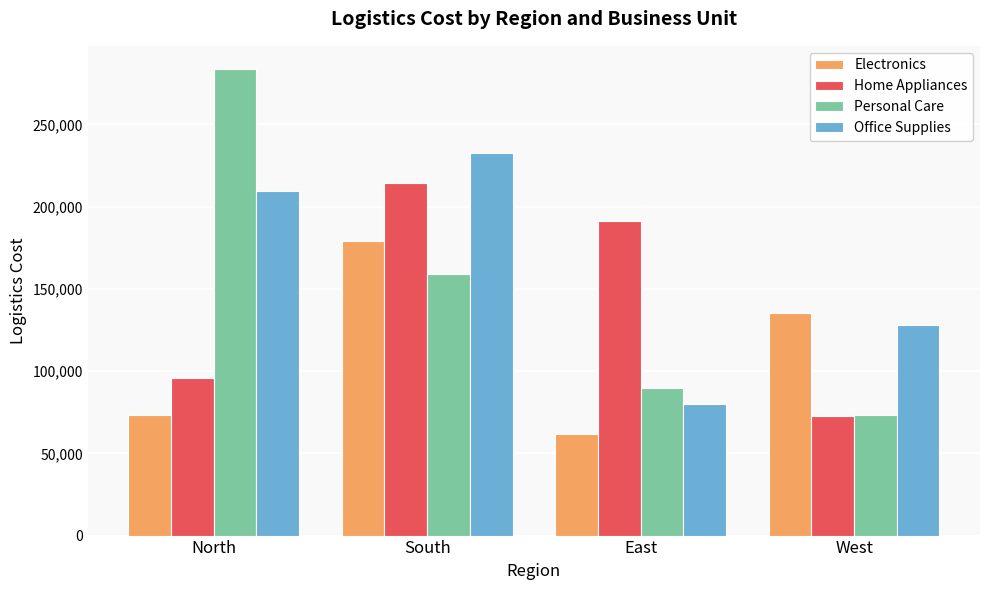

What is the label of the 1st bar from the right?

West